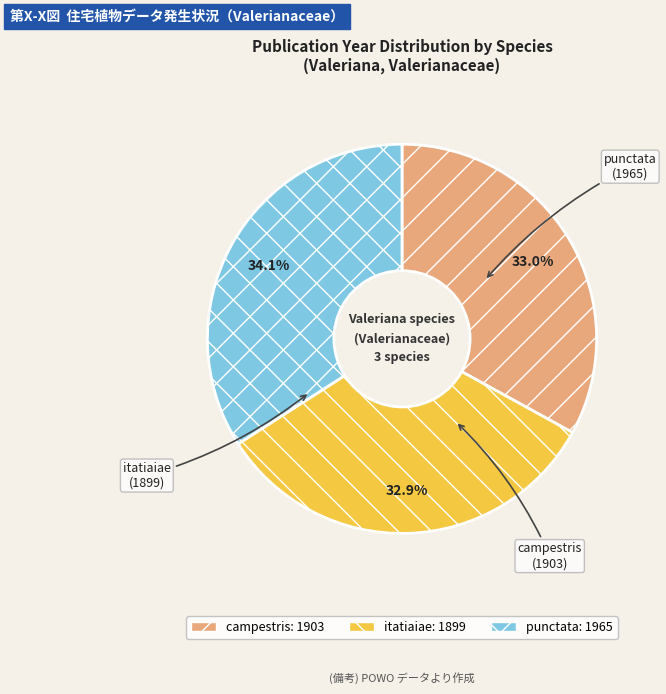

Does itatiaiae account for over 50% of the chart?

No